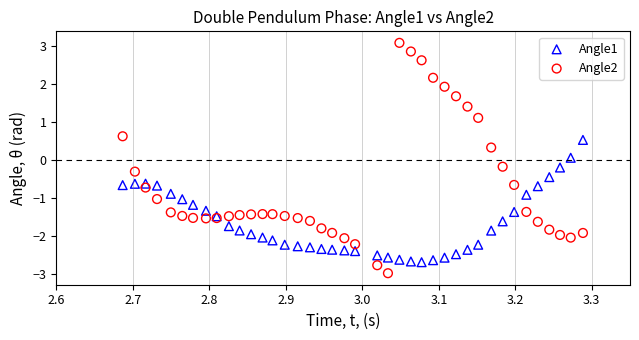

Which series has the largest Y range (max minus min)?

Angle2